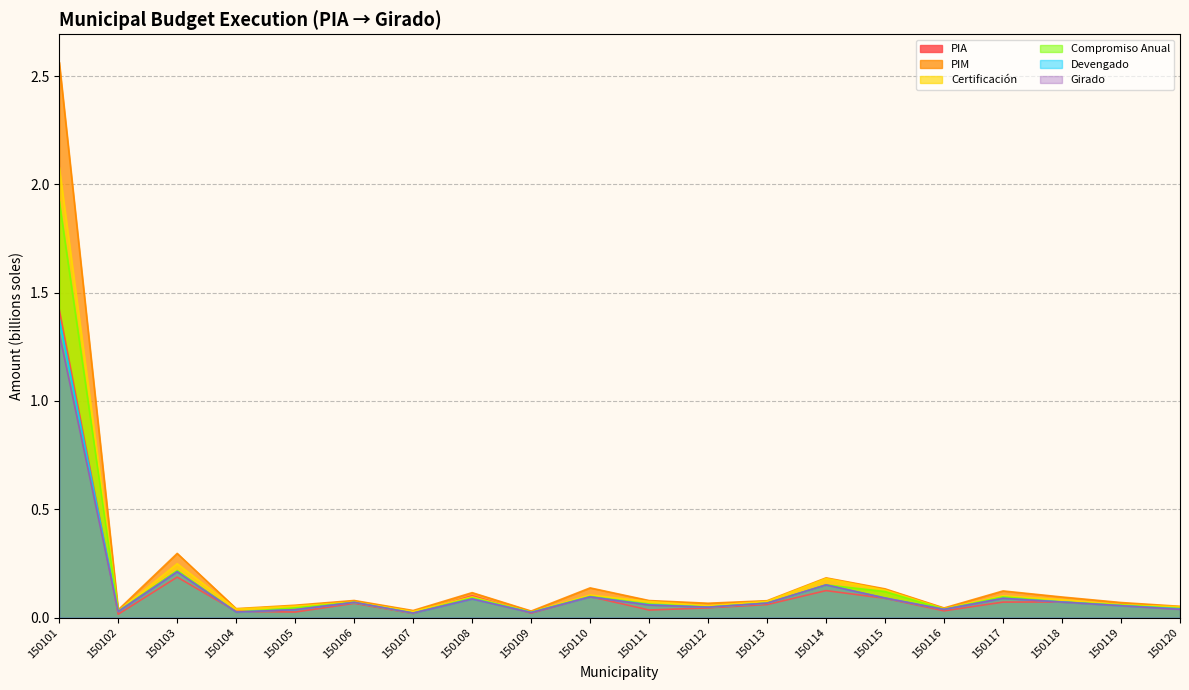

Reading left to right, extract all data points from this chart.

PIA: 150101=1.4	150102=0.0	150103=0.2	150104=0.0	150105=0.0	150106=0.1	150107=0.0	150108=0.1	150109=0.0	150110=0.1	150111=0.0	150112=0.0	150113=0.1	150114=0.1	150115=0.1	150116=0.0	150117=0.1	150118=0.1	150119=0.1	150120=0.0
PIM: 150101=2.6	150102=0.0	150103=0.3	150104=0.0	150105=0.1	150106=0.1	150107=0.0	150108=0.1	150109=0.0	150110=0.1	150111=0.1	150112=0.1	150113=0.1	150114=0.2	150115=0.1	150116=0.0	150117=0.1	150118=0.1	150119=0.1	150120=0.1
Certificación: 150101=2.1	150102=0.0	150103=0.2	150104=0.0	150105=0.1	150106=0.1	150107=0.0	150108=0.1	150109=0.0	150110=0.1	150111=0.1	150112=0.1	150113=0.1	150114=0.2	150115=0.1	150116=0.0	150117=0.1	150118=0.1	150119=0.1	150120=0.1
Compromiso Anual: 150101=1.9	150102=0.0	150103=0.2	150104=0.0	150105=0.0	150106=0.1	150107=0.0	150108=0.1	150109=0.0	150110=0.1	150111=0.1	150112=0.0	150113=0.1	150114=0.2	150115=0.1	150116=0.0	150117=0.1	150118=0.1	150119=0.1	150120=0.0
Devengado: 150101=1.4	150102=0.0	150103=0.2	150104=0.0	150105=0.0	150106=0.1	150107=0.0	150108=0.1	150109=0.0	150110=0.1	150111=0.1	150112=0.0	150113=0.1	150114=0.2	150115=0.1	150116=0.0	150117=0.1	150118=0.1	150119=0.1	150120=0.0
Girado: 150101=1.3	150102=0.0	150103=0.2	150104=0.0	150105=0.0	150106=0.1	150107=0.0	150108=0.1	150109=0.0	150110=0.1	150111=0.1	150112=0.0	150113=0.1	150114=0.2	150115=0.1	150116=0.0	150117=0.1	150118=0.1	150119=0.1	150120=0.0